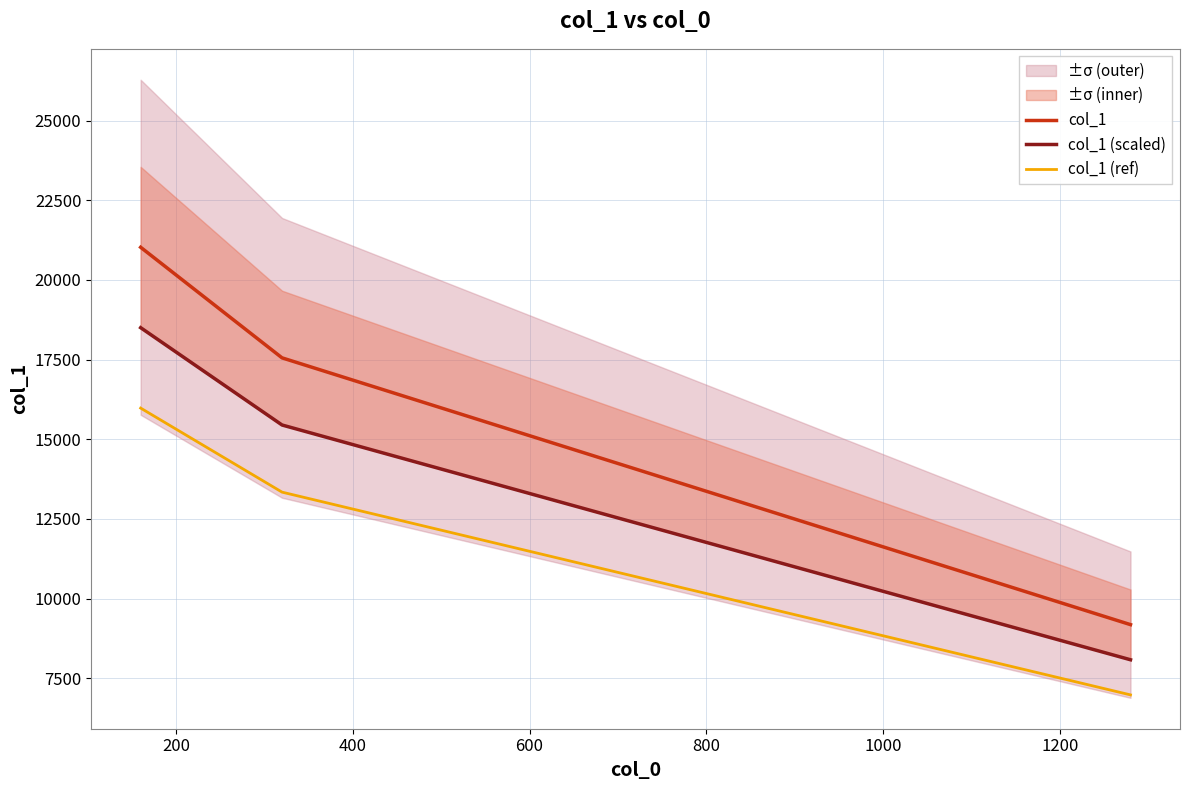

How many values in the col_1 (ref) series are below 13341?

1